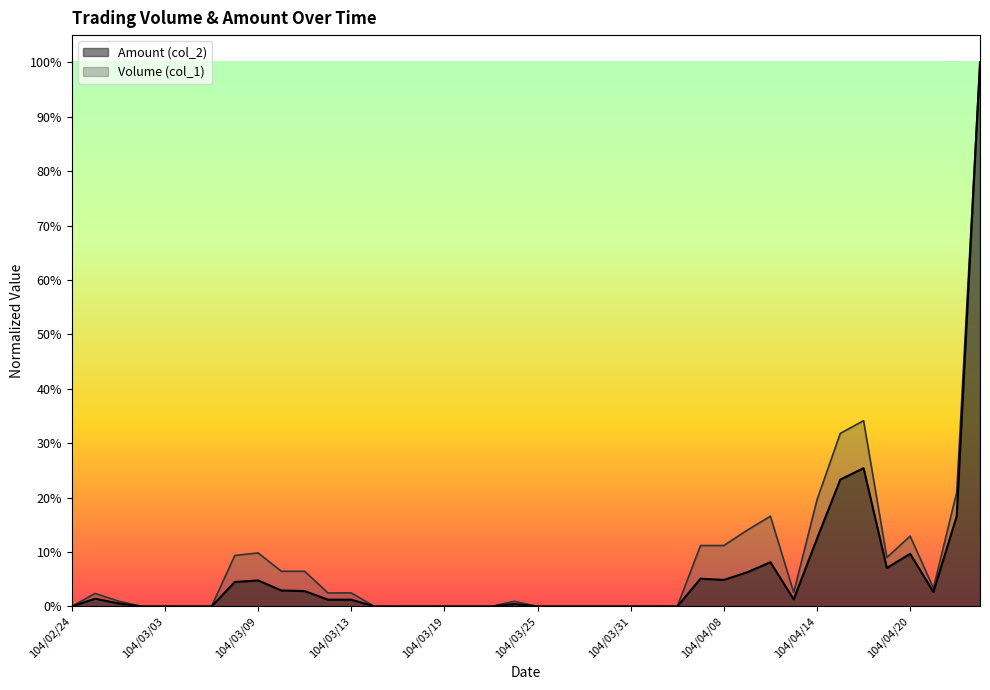

How many values in the Volume (col_1) series exceed 0?

22